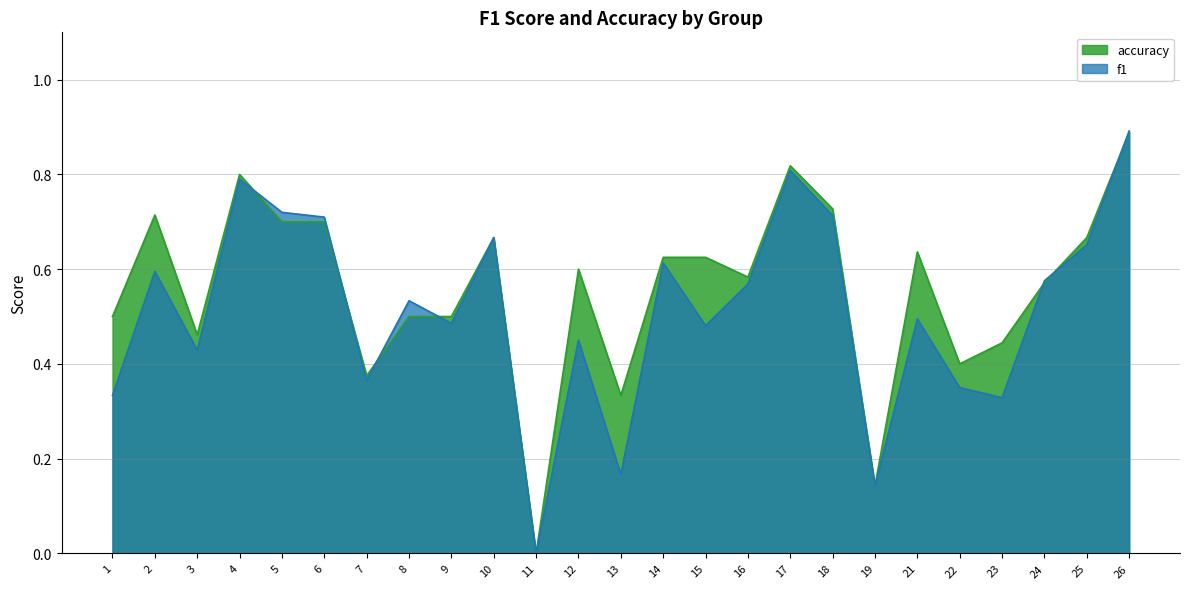

Reading left to right, list all the values displayed in this chart.

f1: 1=0.3	2=0.6	3=0.4	4=0.8	5=0.7	6=0.7	7=0.4	8=0.5	9=0.5	10=0.7	11=0.0	12=0.5	13=0.2	14=0.6	15=0.5	16=0.6	17=0.8	18=0.7	19=0.1	21=0.5	22=0.3	23=0.3	24=0.6	25=0.7	26=0.9
accuracy: 1=0.5	2=0.7	3=0.5	4=0.8	5=0.7	6=0.7	7=0.4	8=0.5	9=0.5	10=0.7	11=0.0	12=0.6	13=0.3	14=0.6	15=0.6	16=0.6	17=0.8	18=0.7	19=0.1	21=0.6	22=0.4	23=0.4	24=0.6	25=0.7	26=0.9